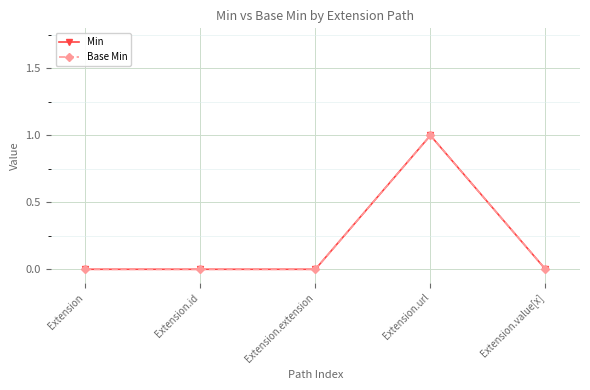

What is the label of the 5th point from the right?

Extension